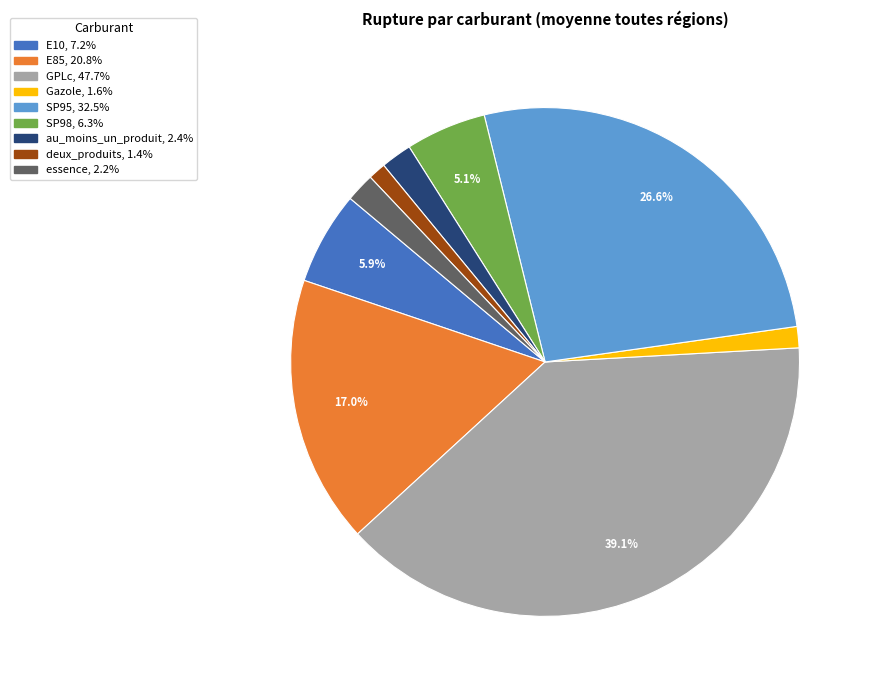

True or false: au_moins_un_produit accounts for 2% of the total.

True